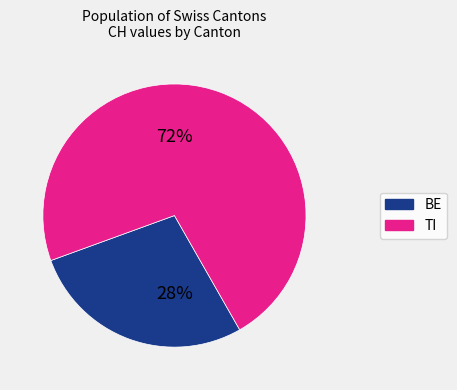

To the nearest percent, what is the average slice percentage?

50%